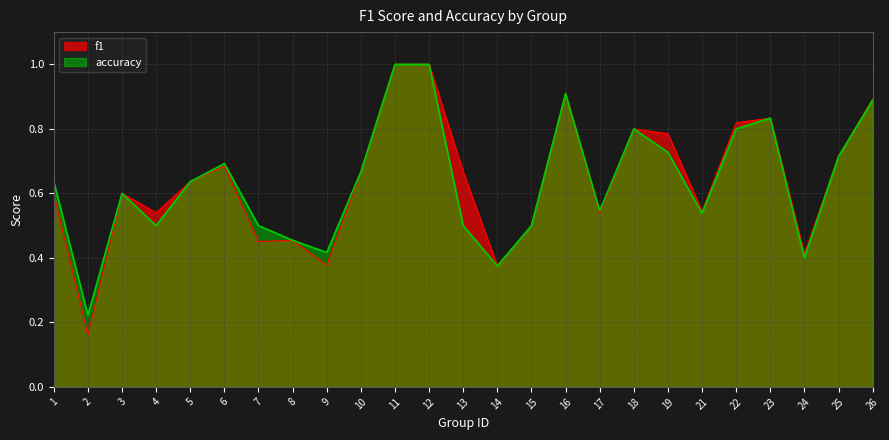

Reading left to right, transcribe all the data shown in this chart.

f1: 0.6	0.2	0.6	0.5	0.6	0.7	0.5	0.5	0.4	0.7	1.0	1.0	0.7	0.4	0.5	0.9	0.5	0.8	0.8	0.5	0.8	0.8	0.4	0.7	0.9
accuracy: 0.6	0.2	0.6	0.5	0.6	0.7	0.5	0.5	0.4	0.7	1.0	1.0	0.5	0.4	0.5	0.9	0.5	0.8	0.7	0.5	0.8	0.8	0.4	0.7	0.9